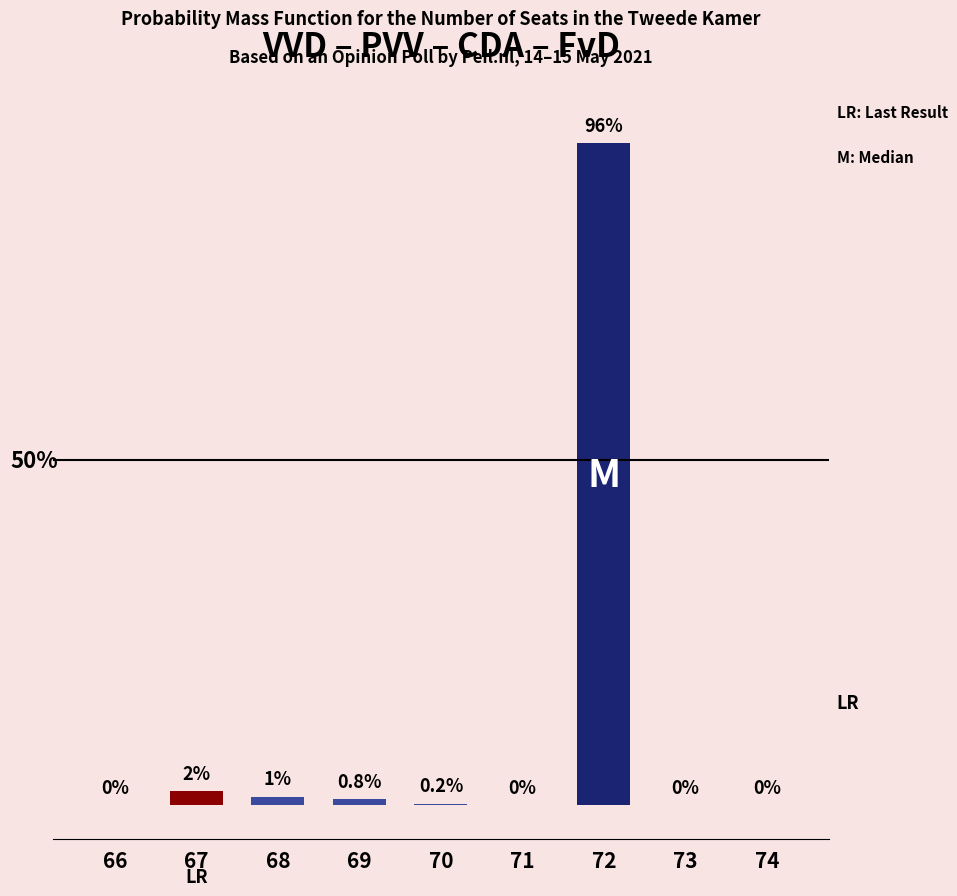

Which category has the lowest value across all series?

66